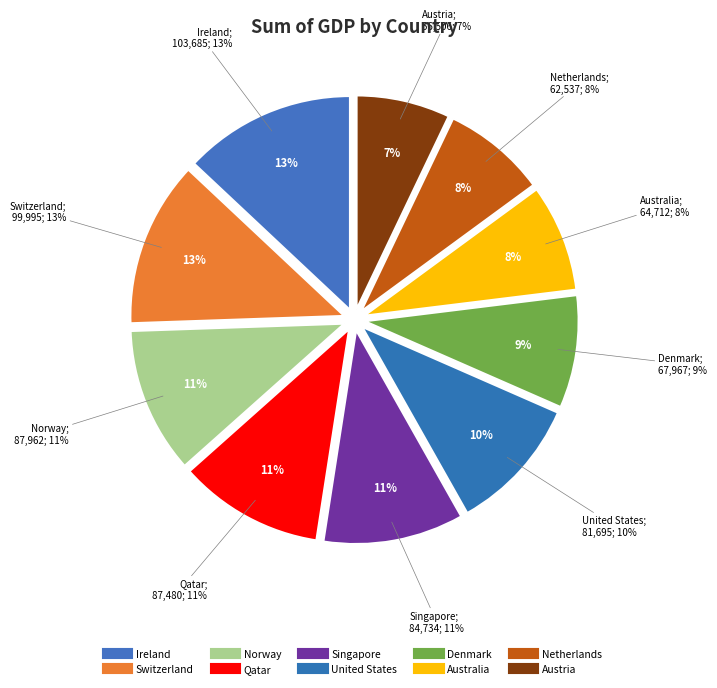

How many segments does this pie chart have?

10